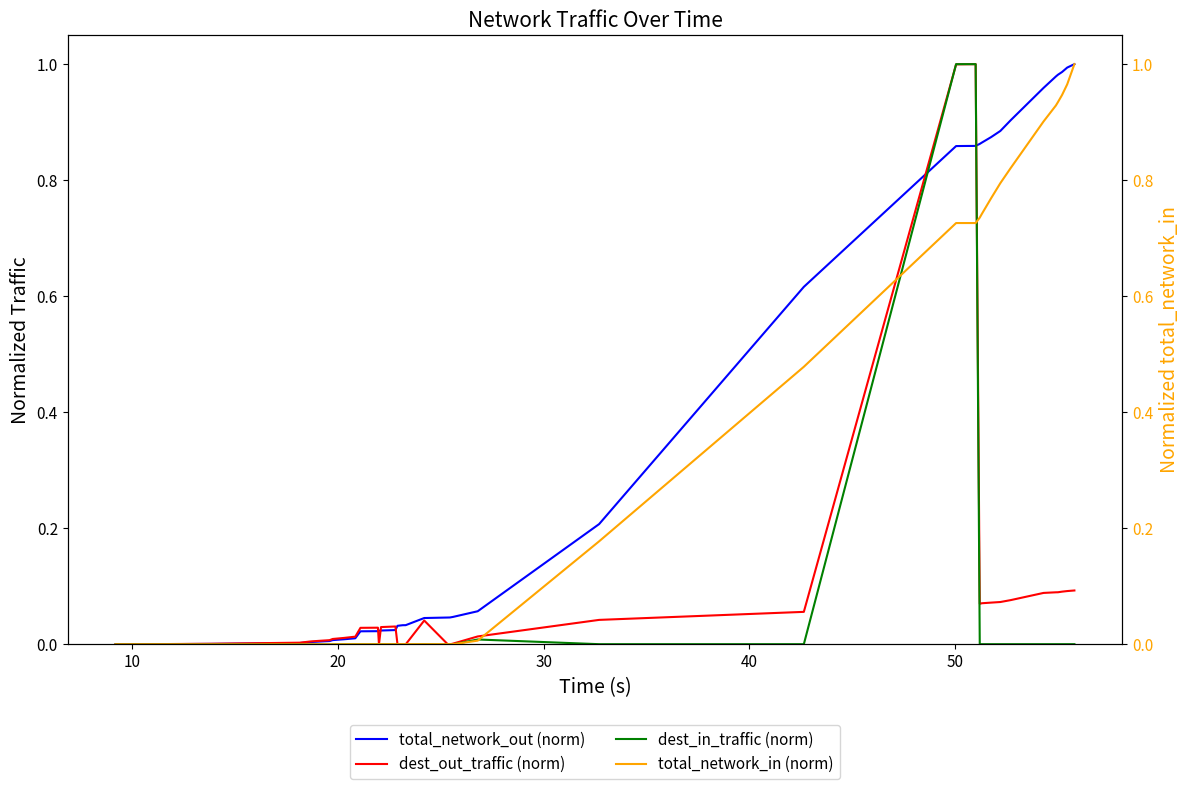

At how many categories does at least one series exceed 0?

39